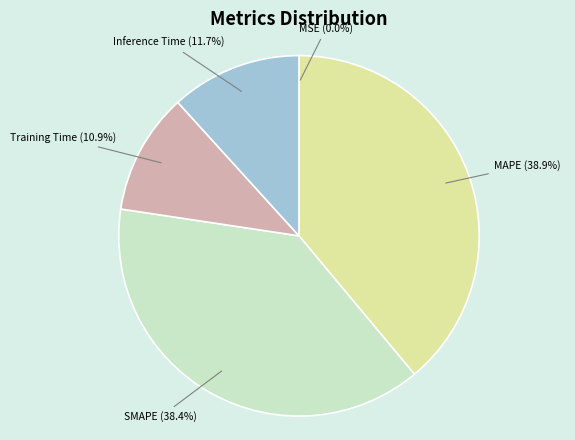

Between Training Time and MAPE, which is larger?

MAPE